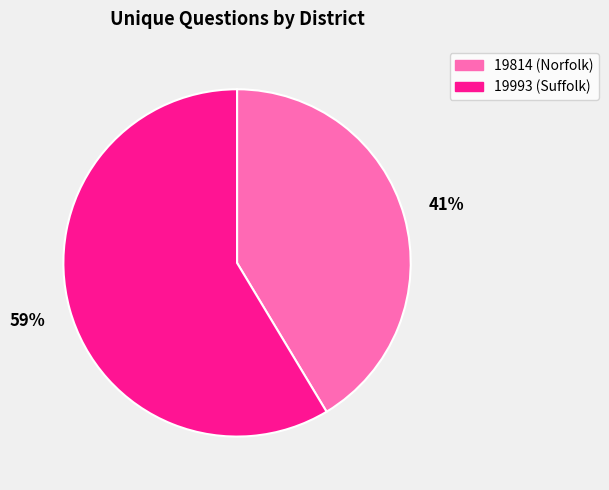

What percentage is the 19814 slice, to the nearest percent?

41%